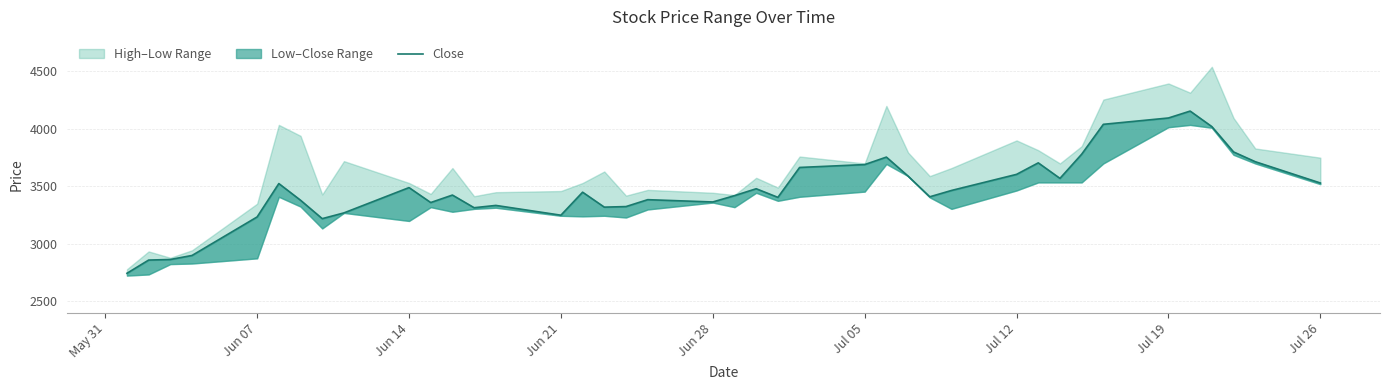

How many interior local valleys (lower than both neighbors) does the data have?

9